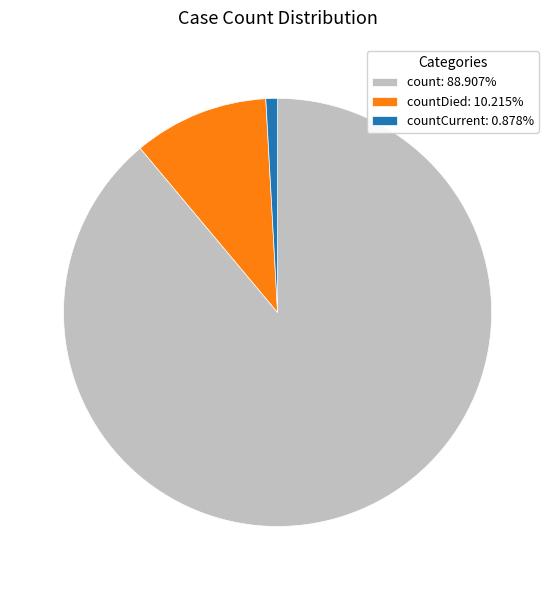

How many segments does this pie chart have?

3